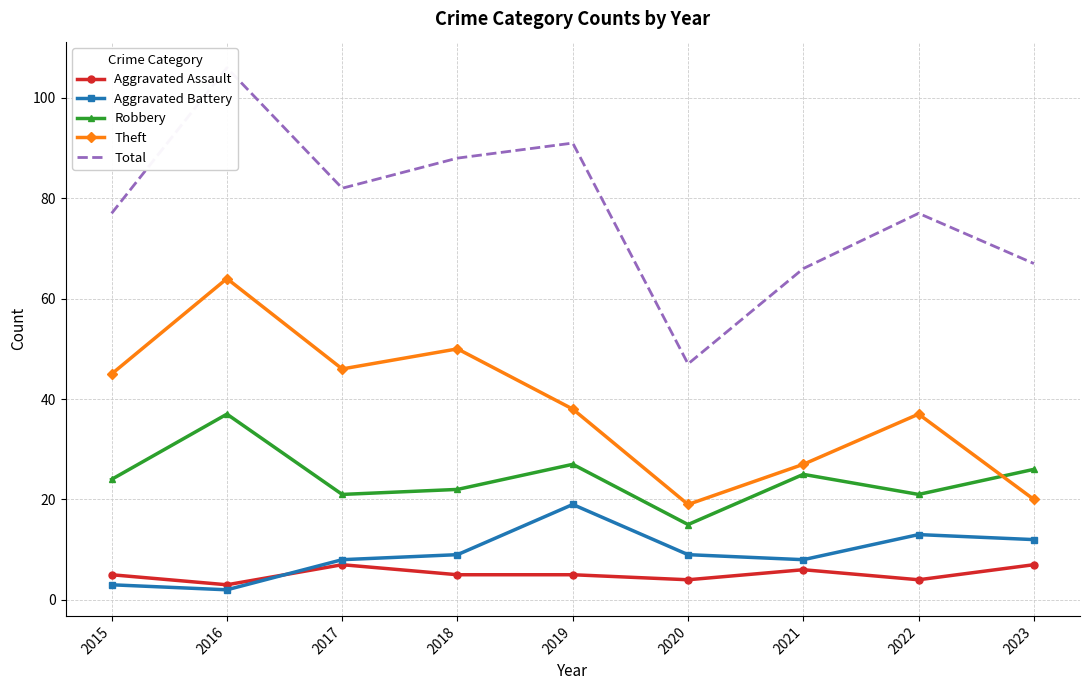

What is the difference between the maximum and minimum values in the Robbery series?

22